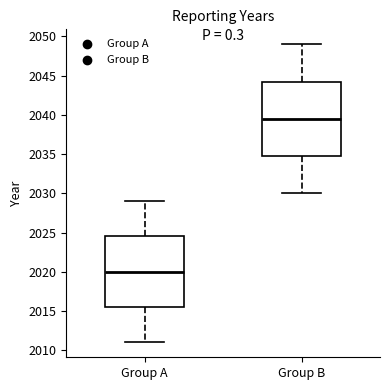

Reading left to right, transcribe this box plot: for each box, give where its median line is, the range the box spans, and where its two whiskers end, as read against the y-axis. The values are not printed on the chart, so give them approximately, as read against the axis.

Group A: median 2020.0, box 2015.5 to 2024.5, whiskers 2011.0 to 2029.0
Group B: median 2039.5, box 2035.0 to 2044.5, whiskers 2030.0 to 2049.0